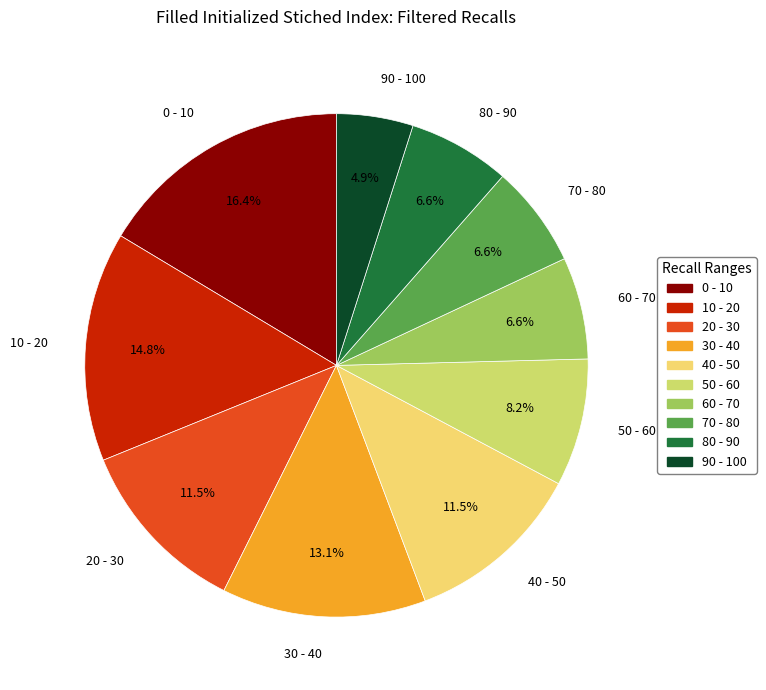

How many segments does this pie chart have?

10